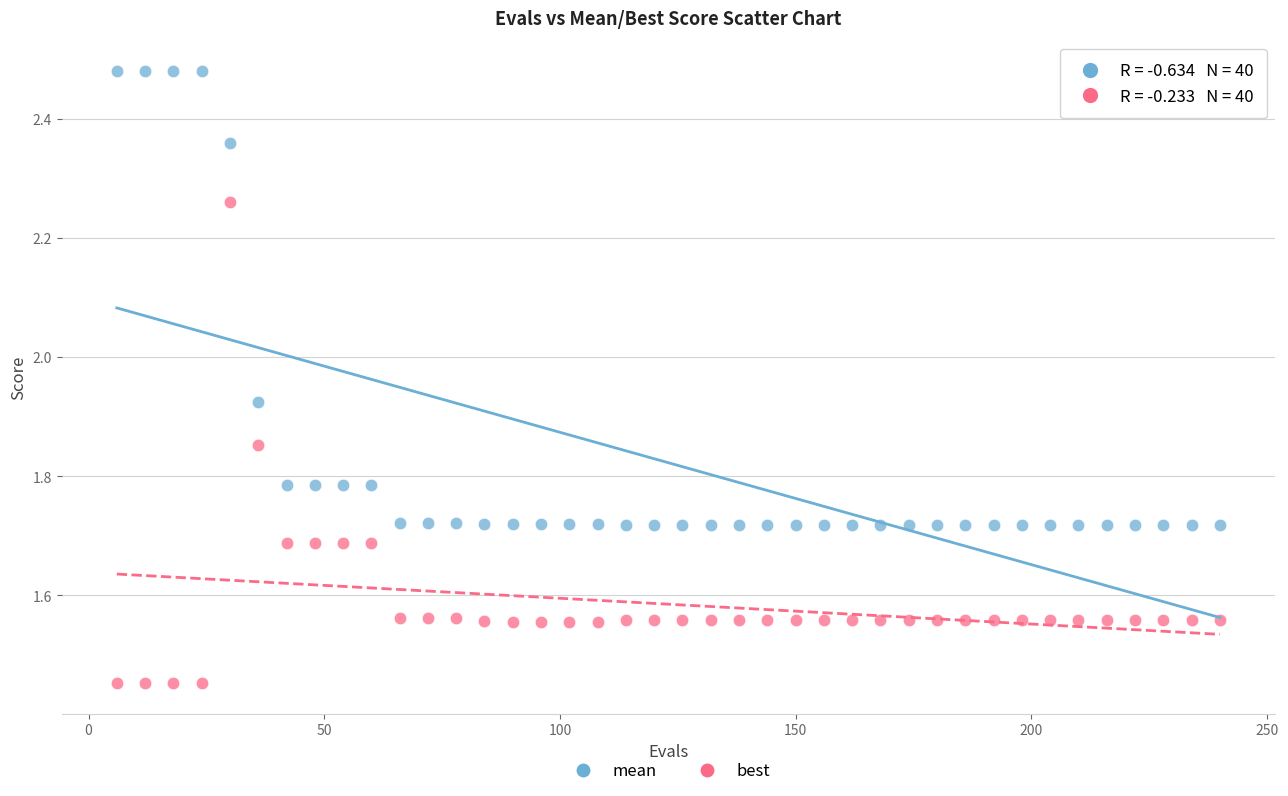

Which series reaches the maximum Y coordinate?

mean